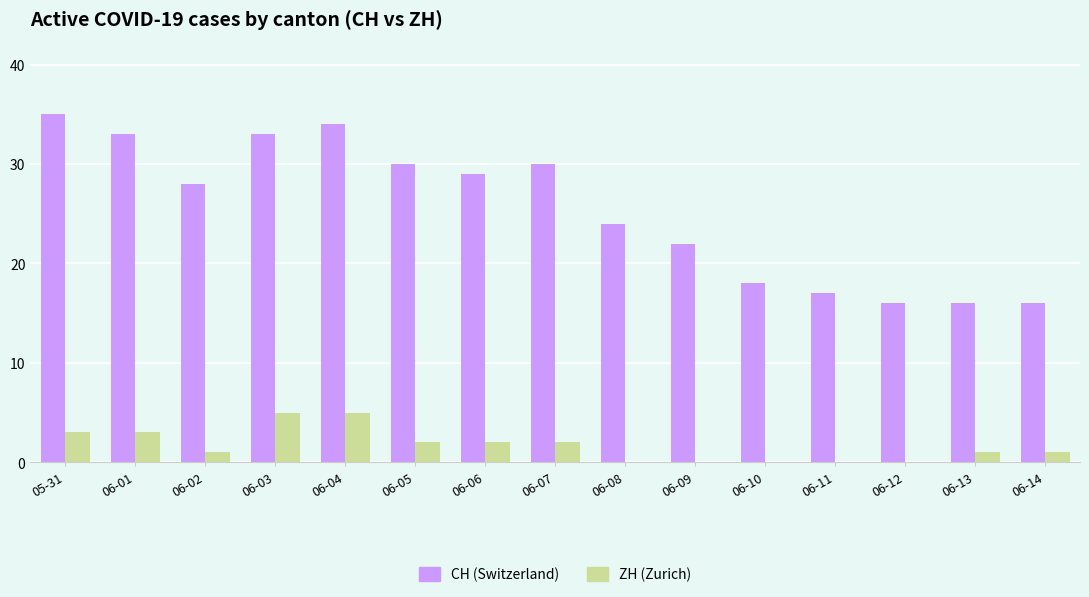

What is the maximum value for CH (Switzerland)?

35